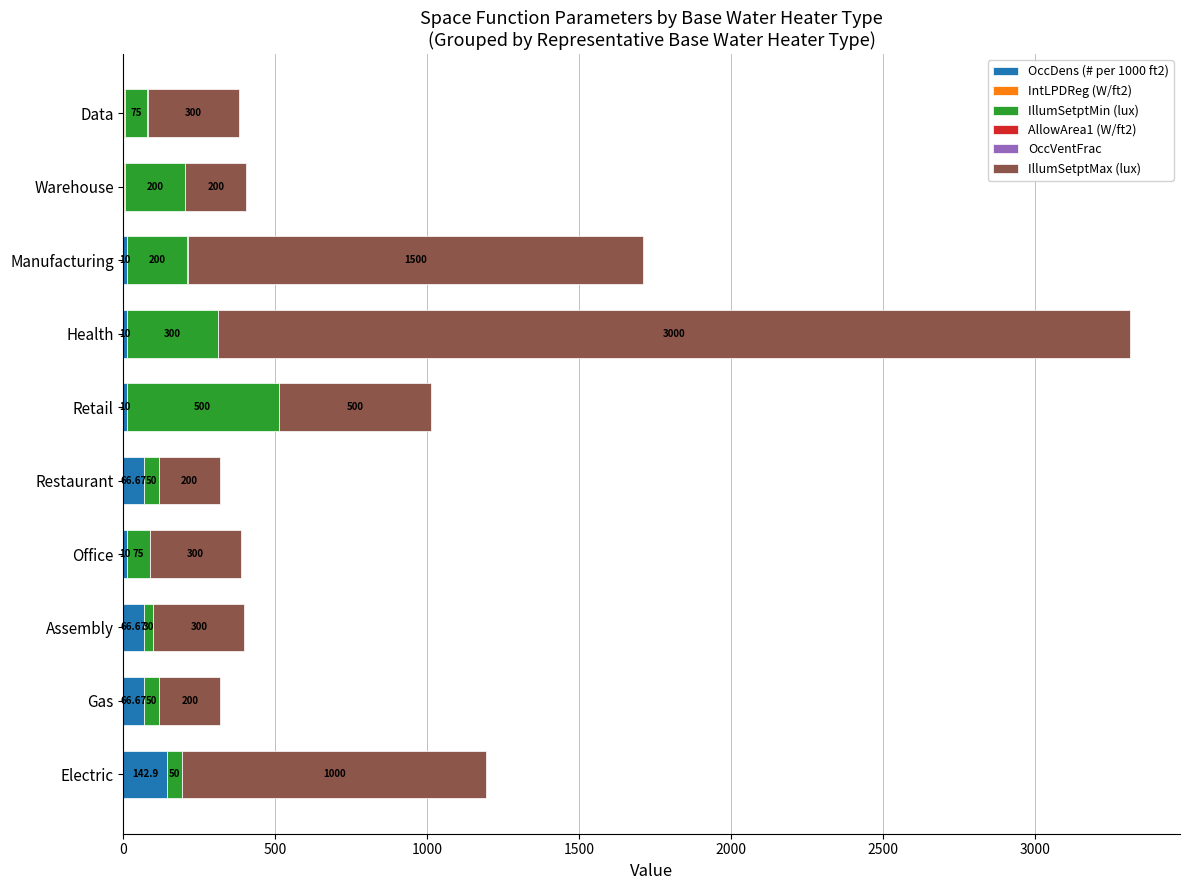

At which category is the sum across all series the highest?

Health